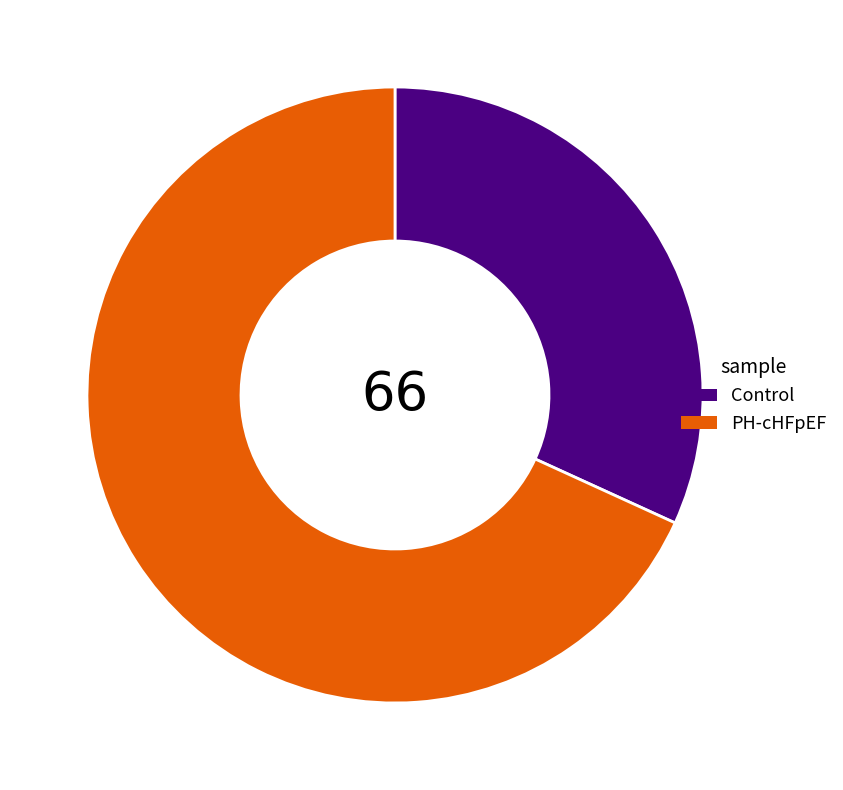

Rank the categories by value from lowest to highest.

Control, PH-cHFpEF